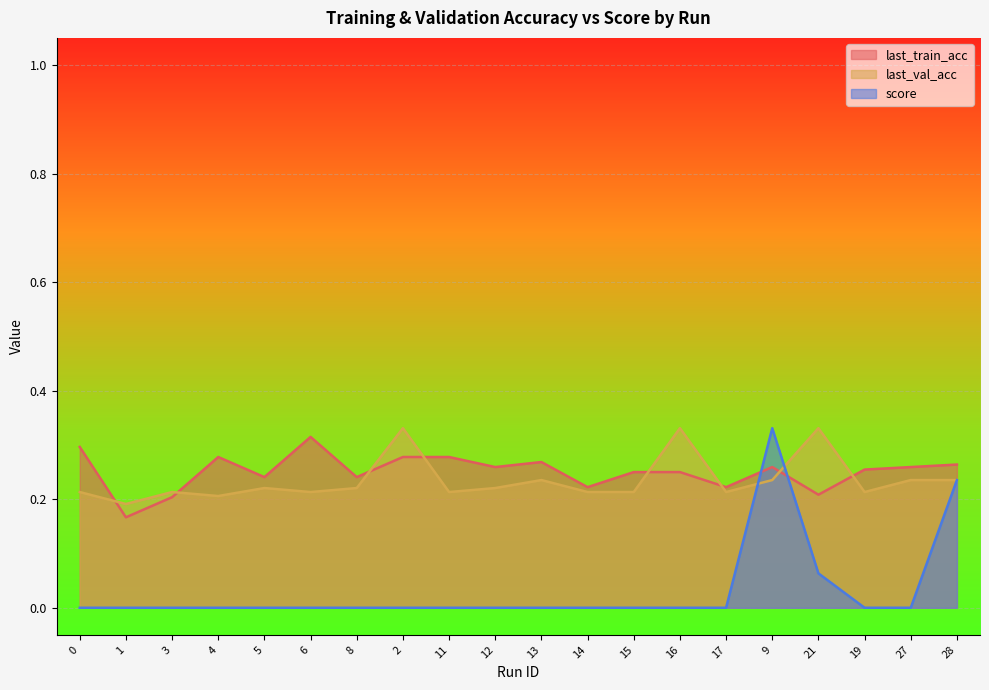

At 2, list the series in order from smallest to largest.

score, last_train_acc, last_val_acc